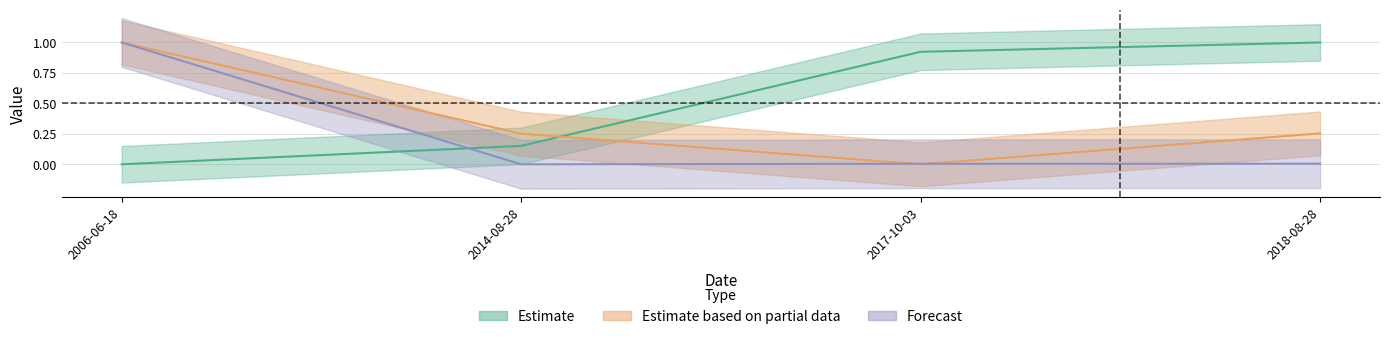

What is the difference between the maximum and minimum values in the Forecast series?

1.0